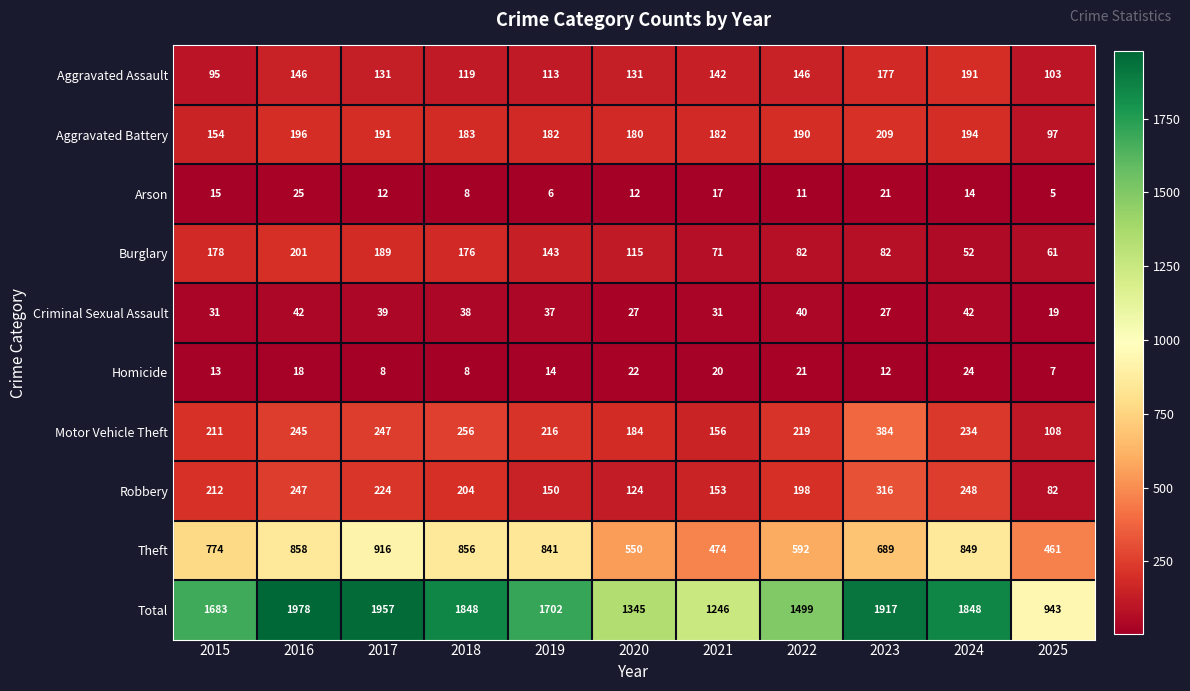

What is the spread (max minus min) of values at 2017?

1949